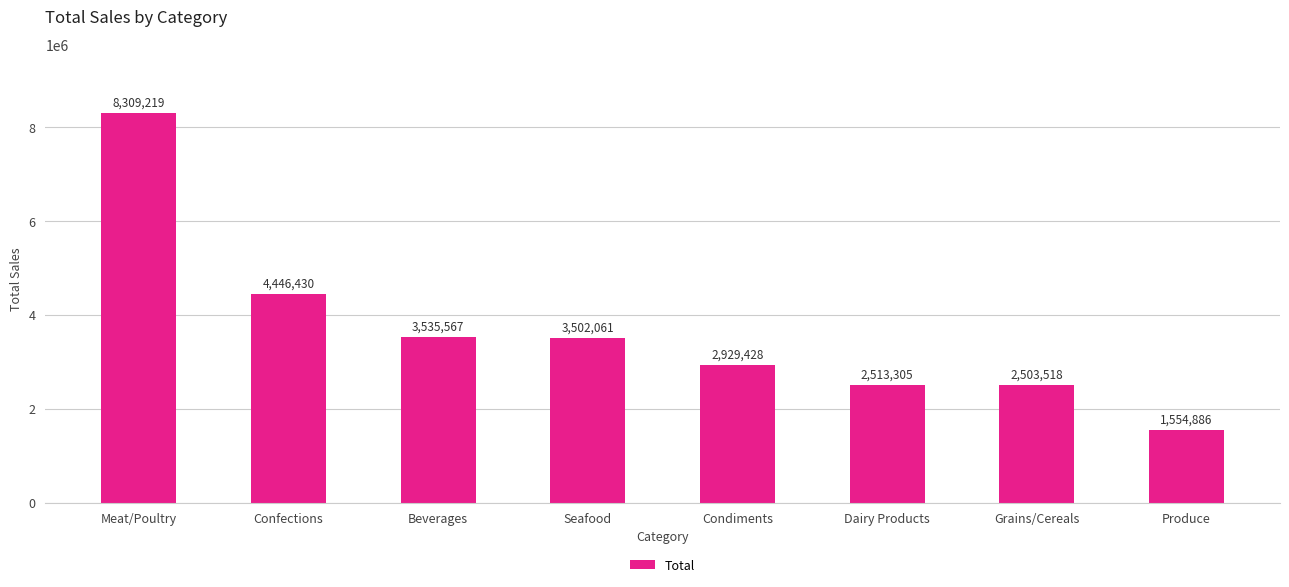

Reading right to left, list all the values displayed in this chart.

Produce=1554886	Grains/Cereals=2503518	Dairy Products=2513305	Condiments=2929428	Seafood=3502061	Beverages=3535567	Confections=4446430	Meat/Poultry=8309219